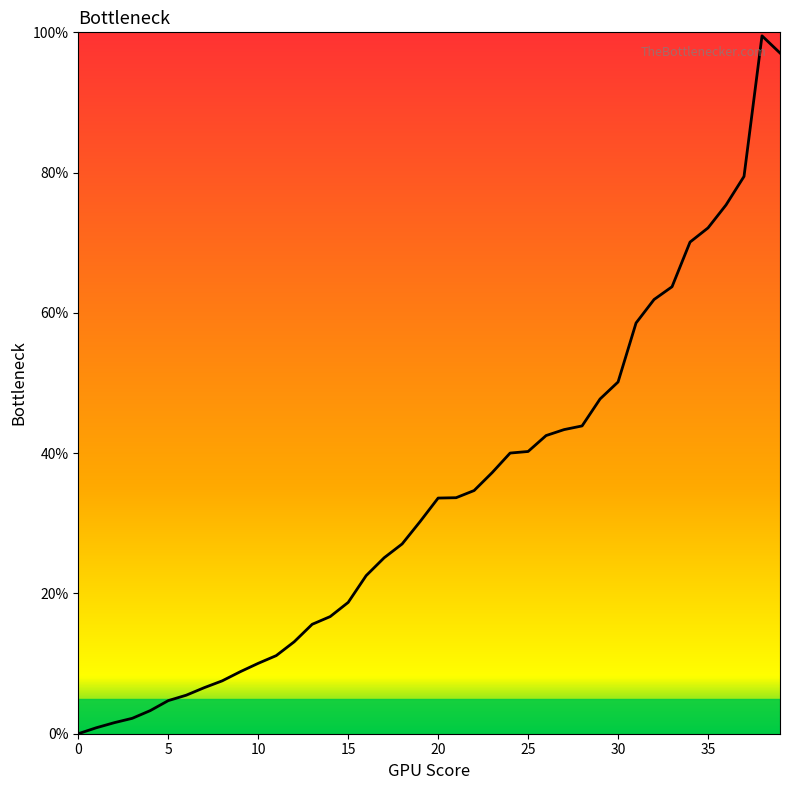

What is the difference between the maximum and minimum values?

99.5